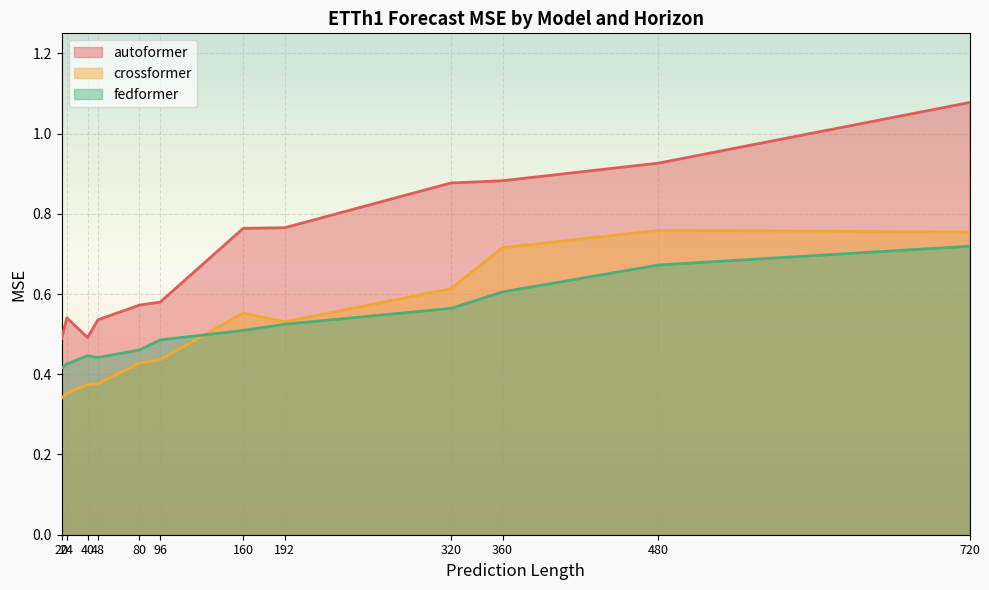

What is the difference between the maximum and second lowest values in the crossformer series?

0.4